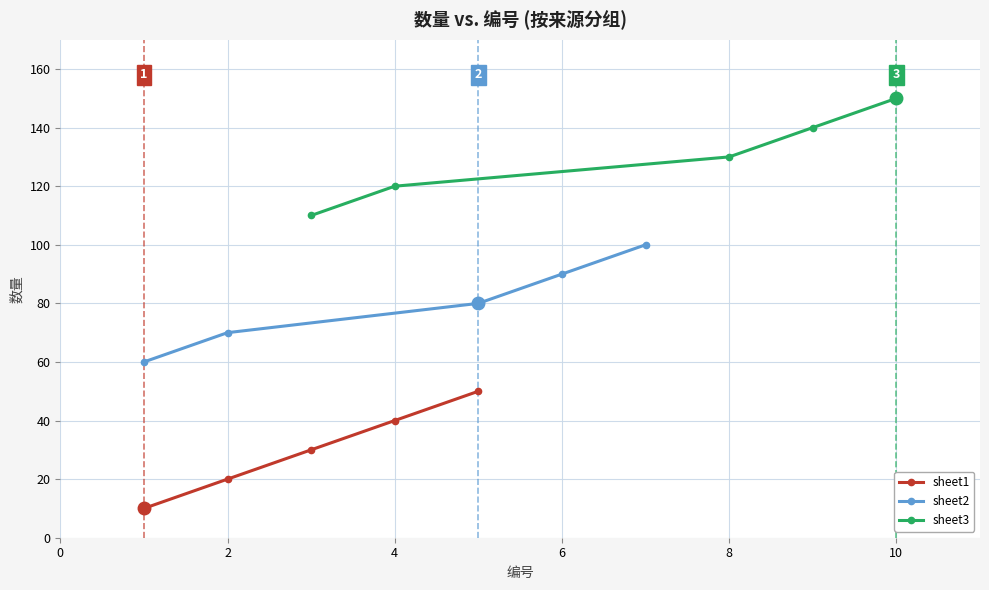

True or false: sheet1 has more than 0 points higher than both neighbors.

False